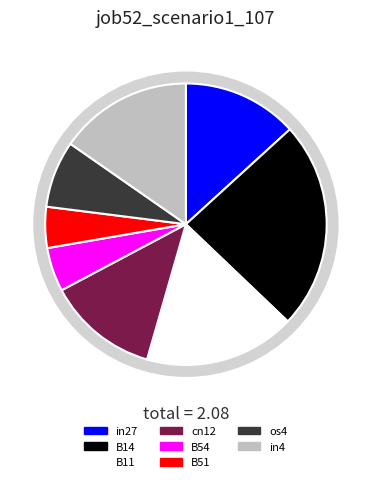

To the nearest percent, what portion does os4 represent?

8%